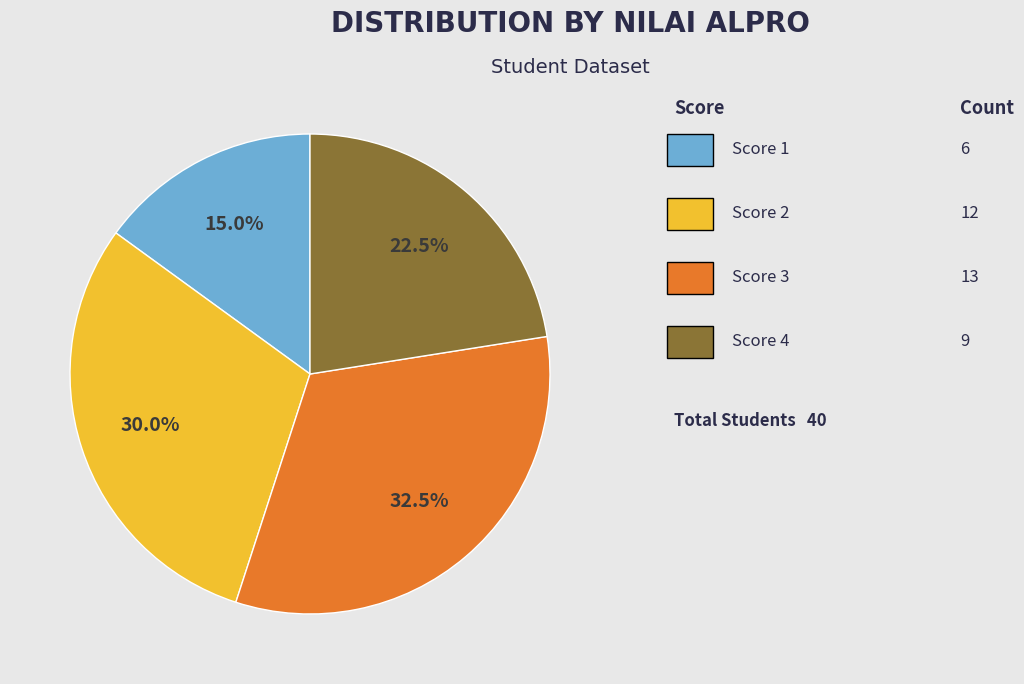

Is there any slice that represents more than half of the pie?

No